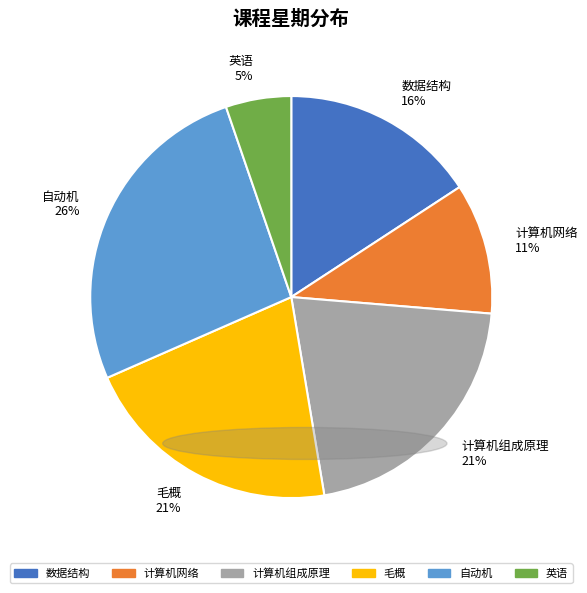

How many segments does this pie chart have?

6